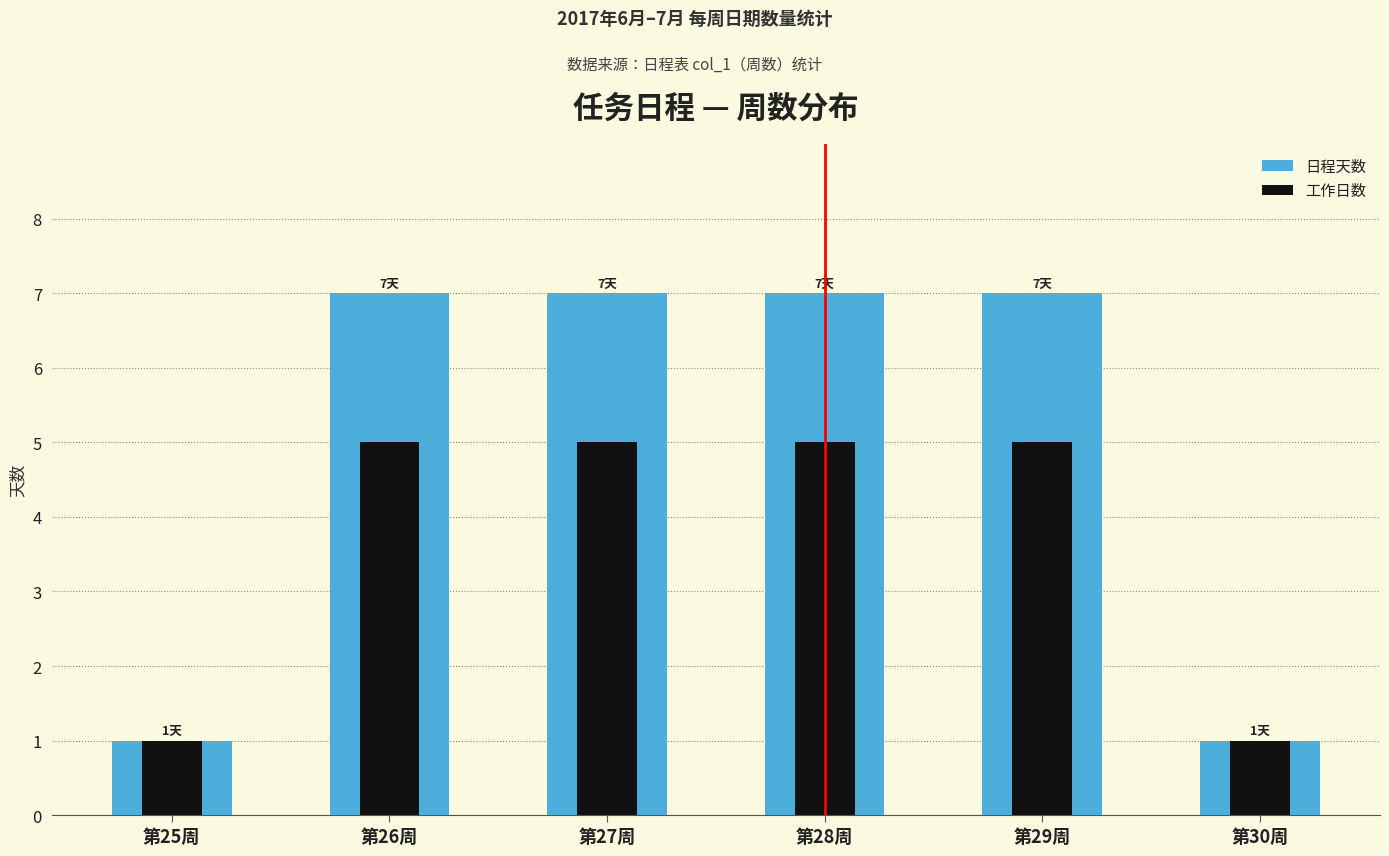

Which label corresponds to the largest value in the chart?

第26周